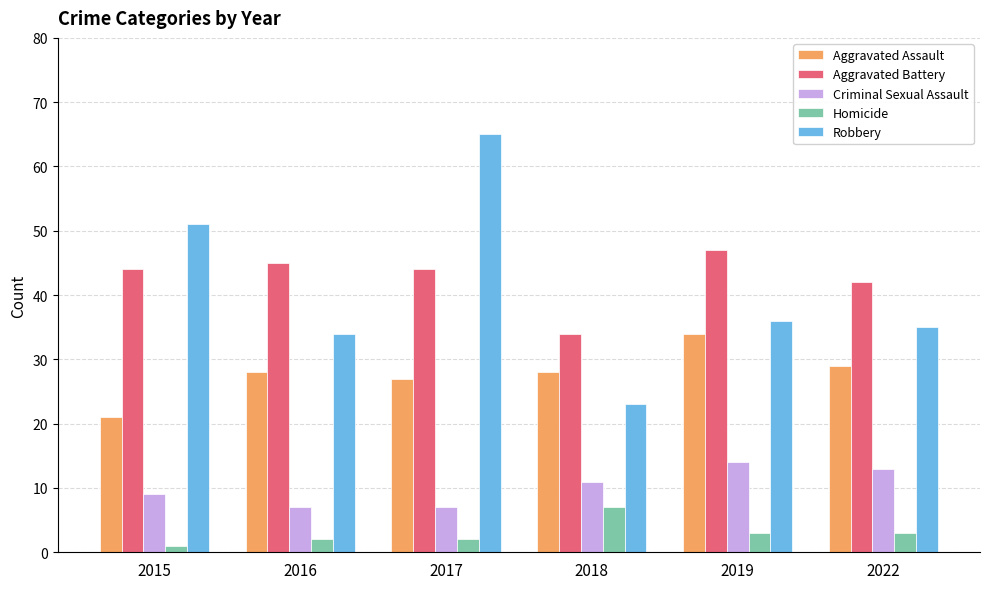

The value of Homicide at 2015 is 1. True or false?

True